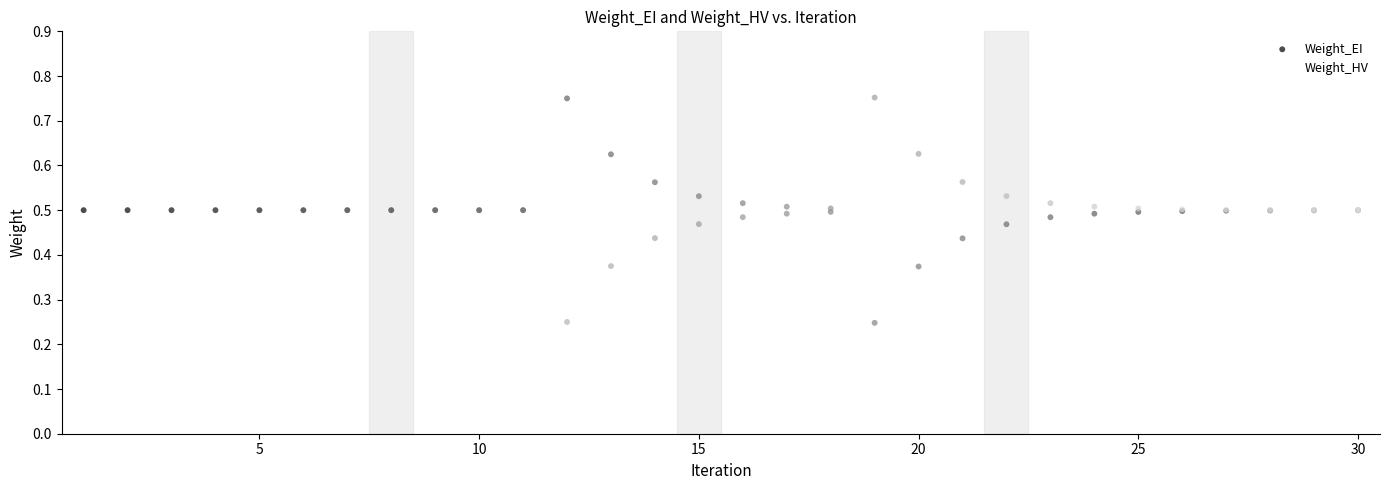

What are all the series names shown in the legend?

Weight_EI, Weight_HV